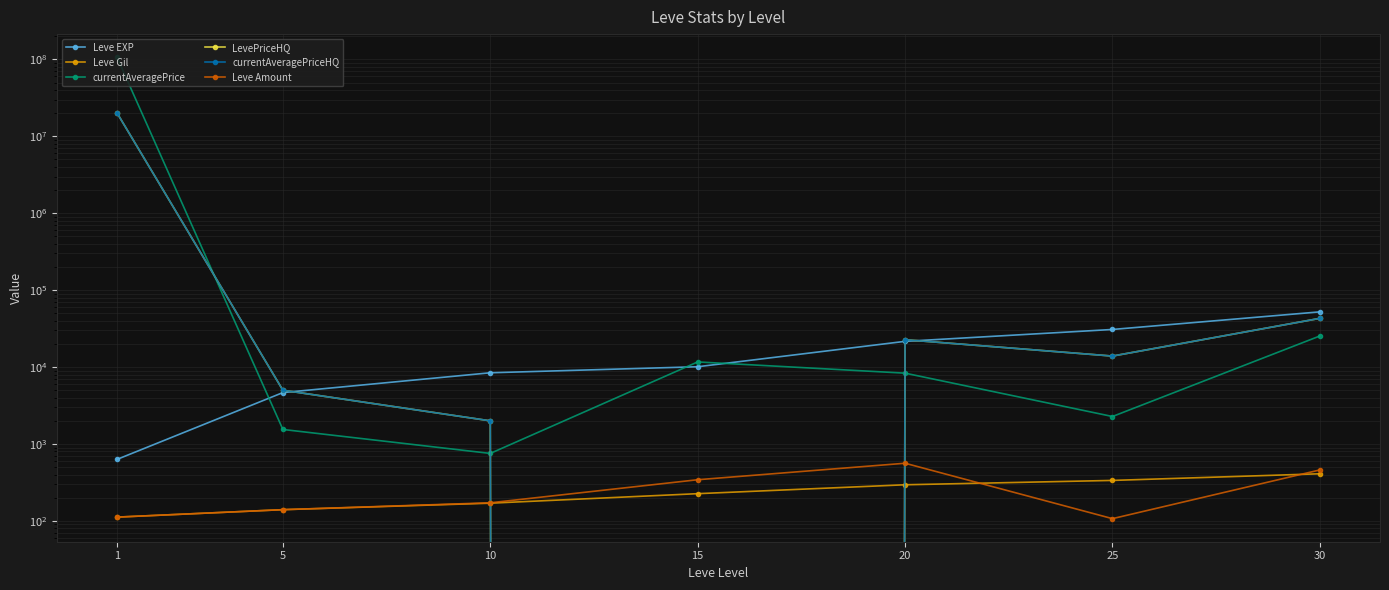

List the labels in order of Leve Gil value, smallest first.

1, 5, 10, 15, 20, 25, 30